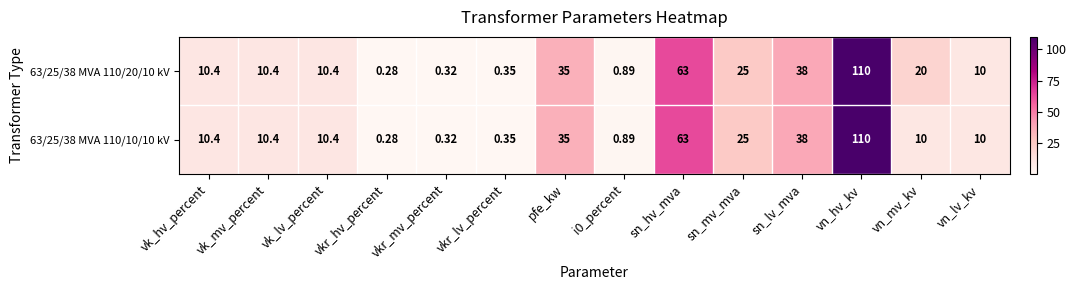

Which category has the lowest value across all series?

vkr_hv_percent